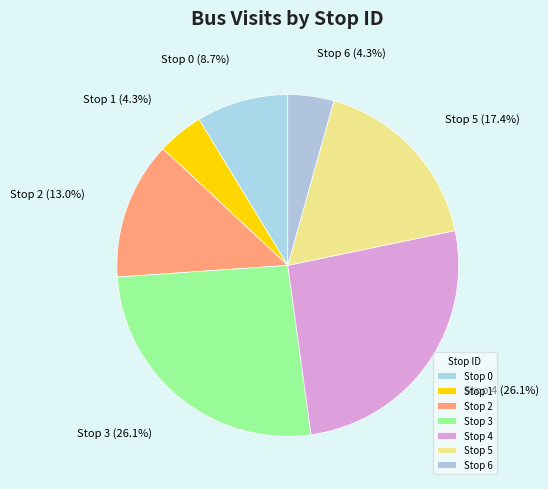

Is there any slice that represents more than half of the pie?

No